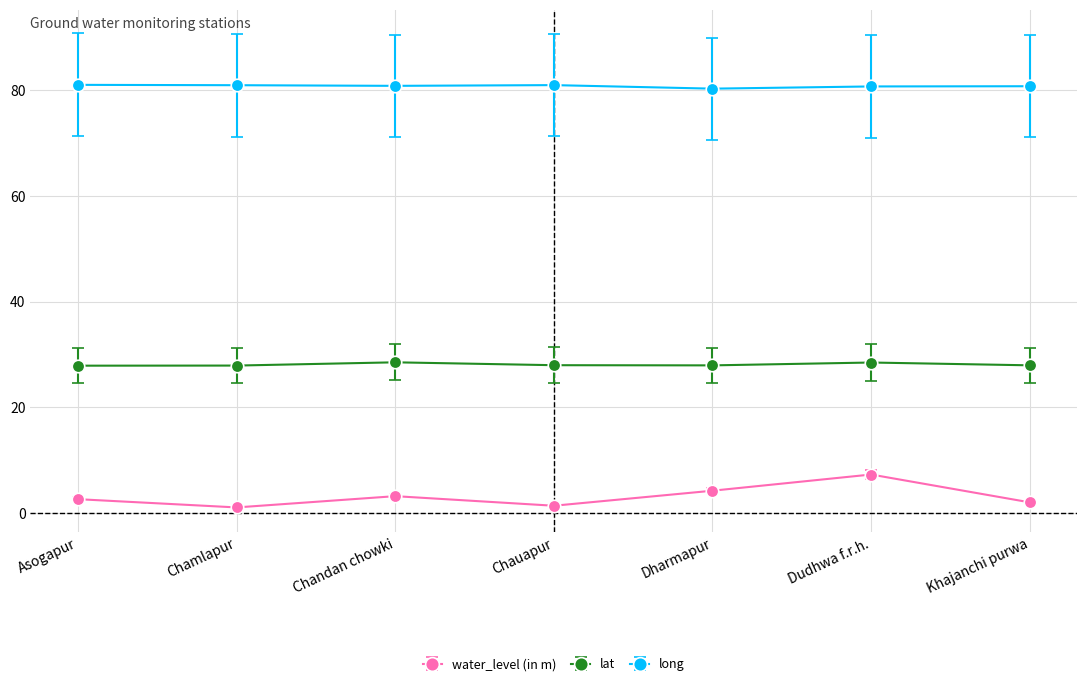

List the series in order of their overall mean, lowest first.

water_level (in m), lat, long